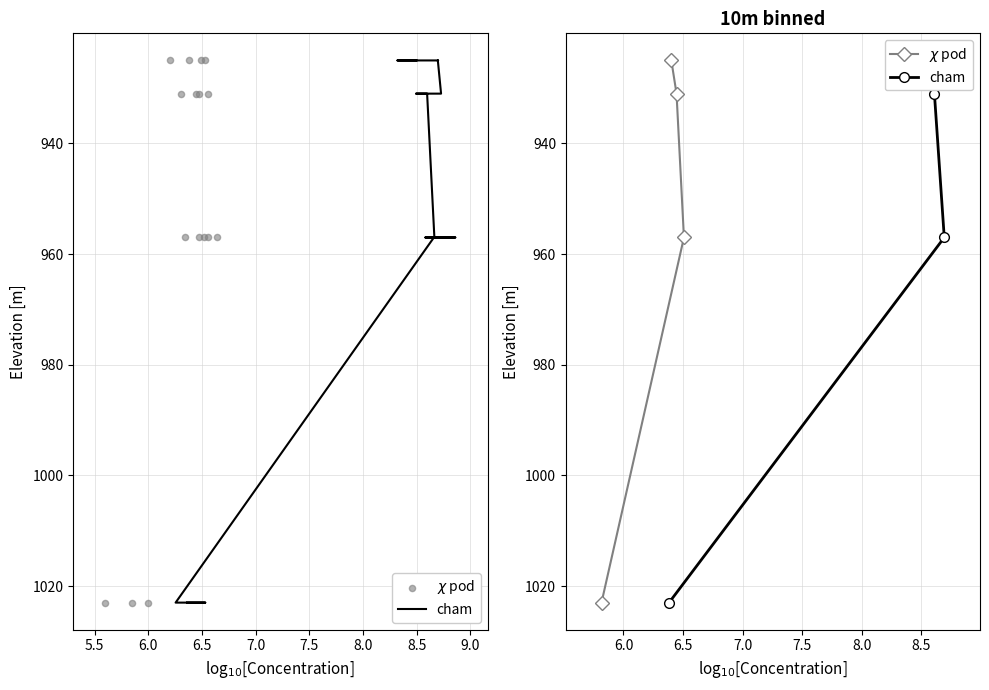

Which series reaches the minimum Y coordinate?

cham